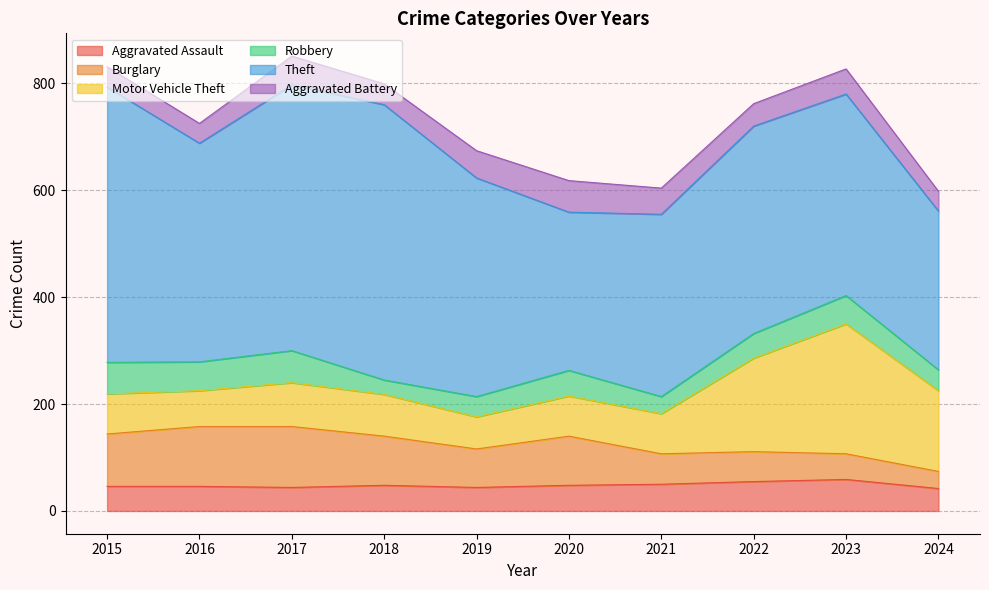

Count the number of categories in the chart.

10